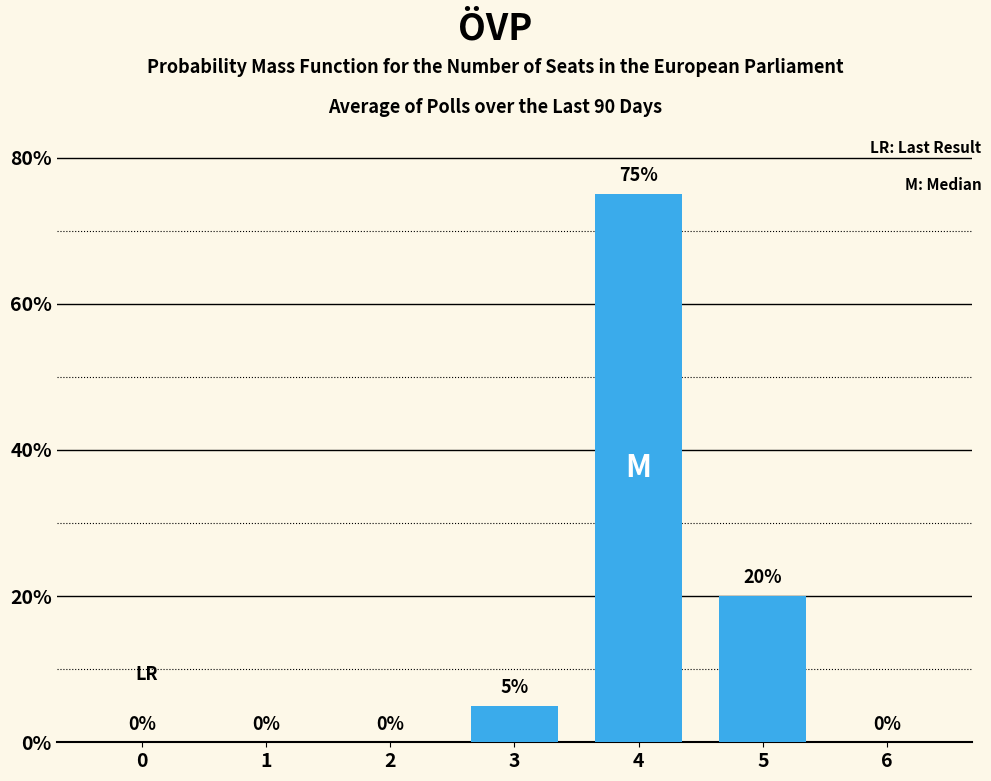

What is the maximum value shown in the chart?

75